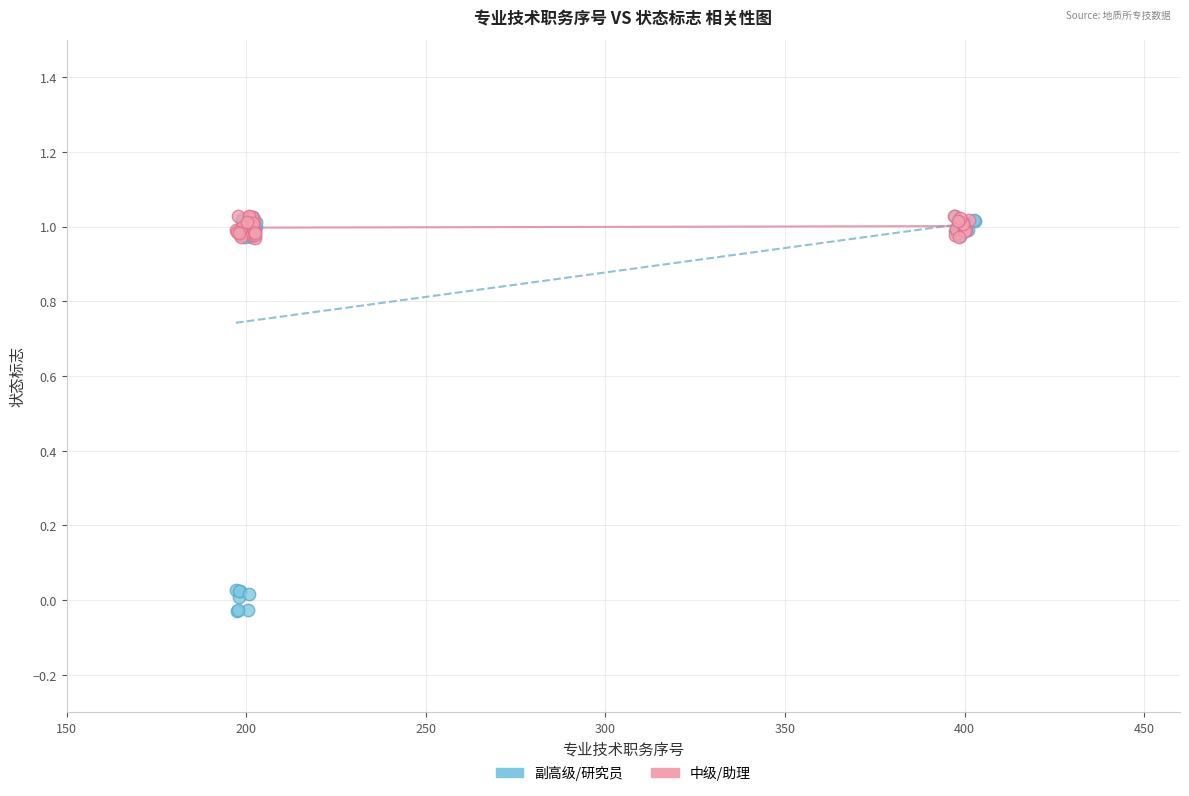

Which series reaches the minimum Y coordinate?

副高级/研究员